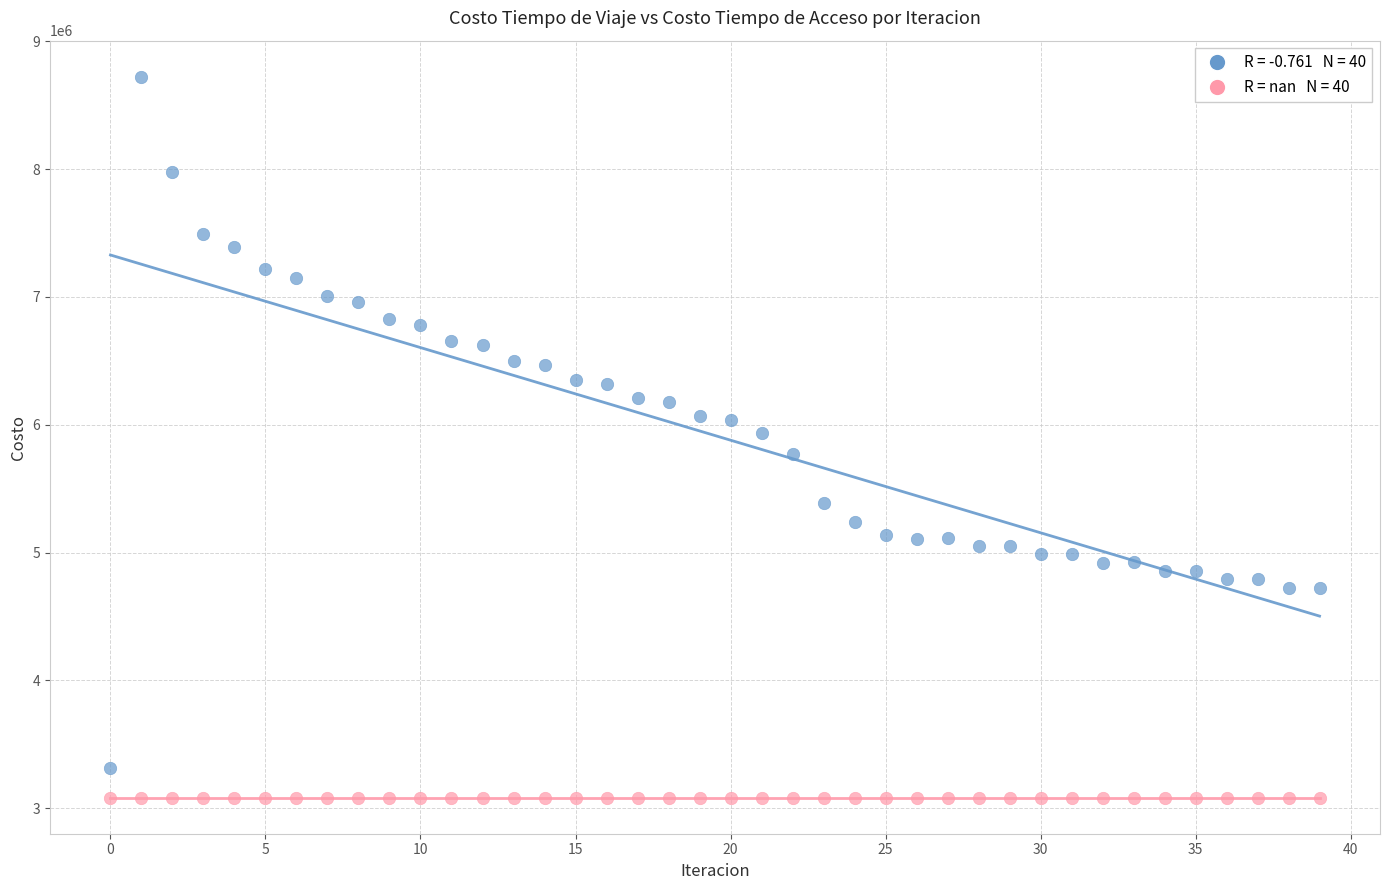

Count the number of points in this scatter plot.

80